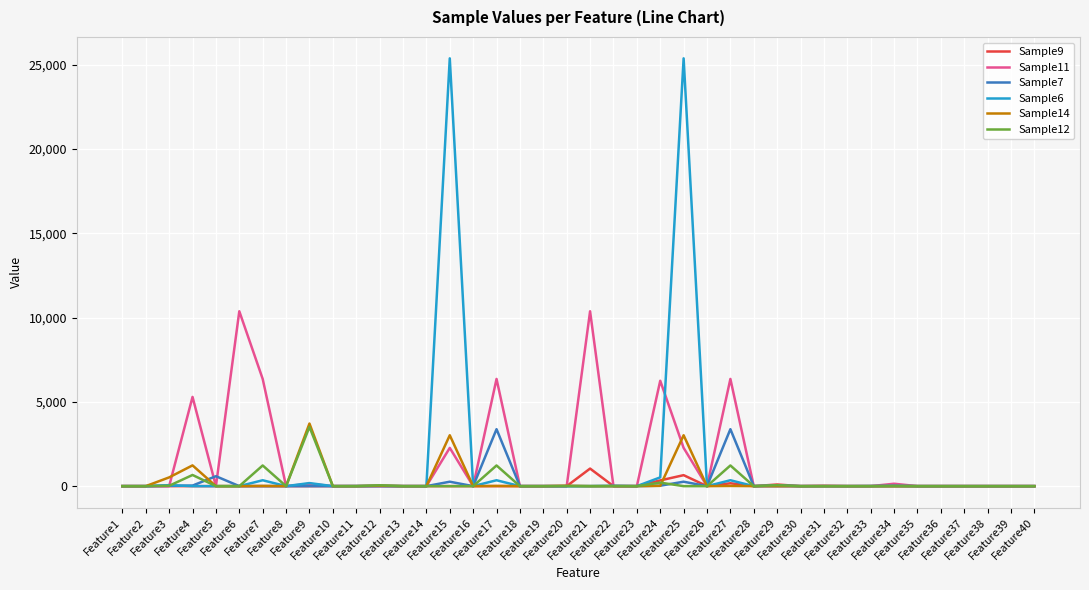

How many lines are shown in the chart?

6